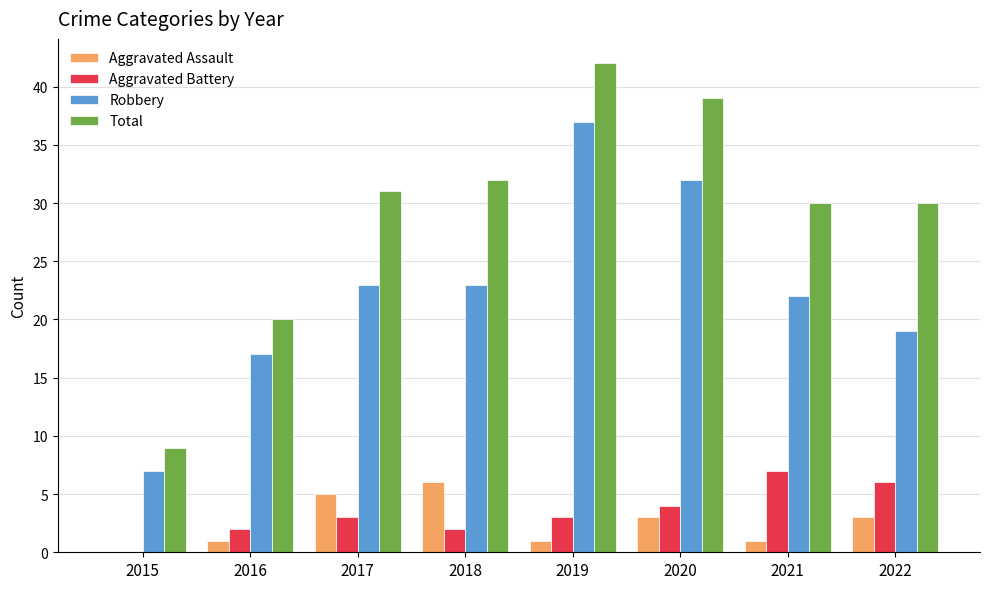

How many Aggravated Battery values are between 2 and 6?

6